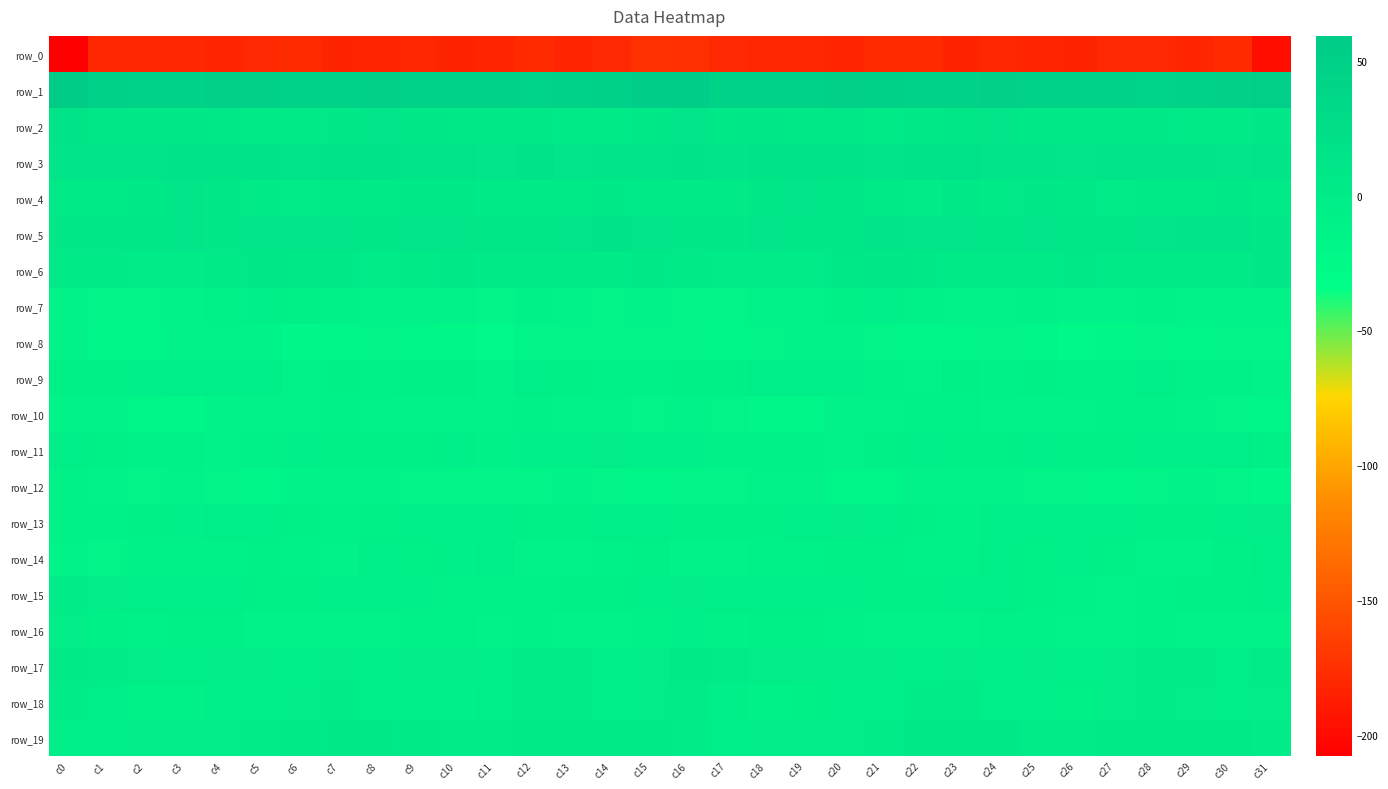

How many distinct data groups are displayed?

20